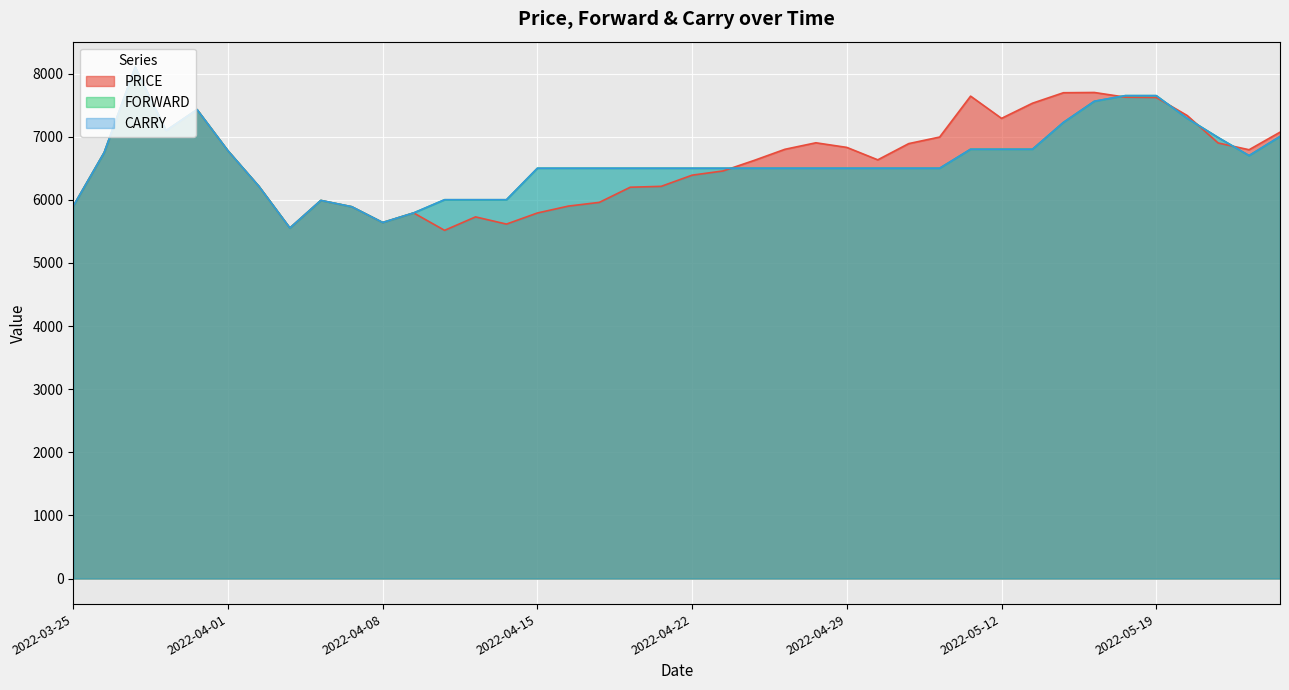

What is the sum of all CARRY values?

264602